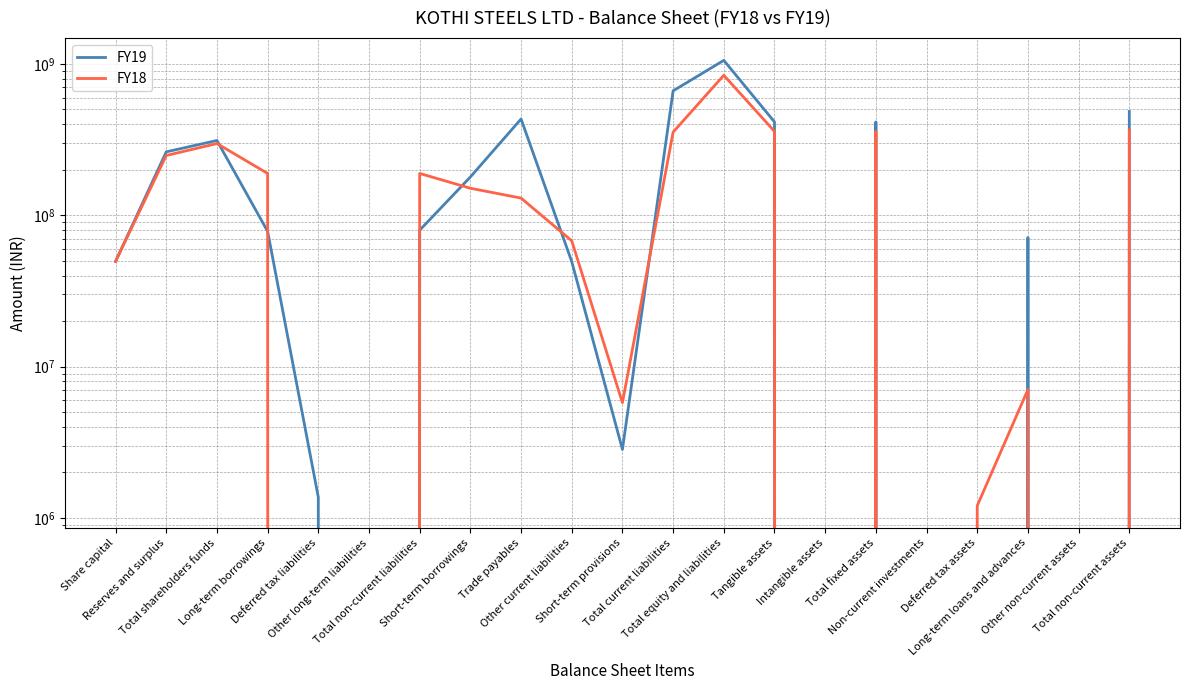

What is the difference between the maximum and minimum values in the FY18 series?

841291469